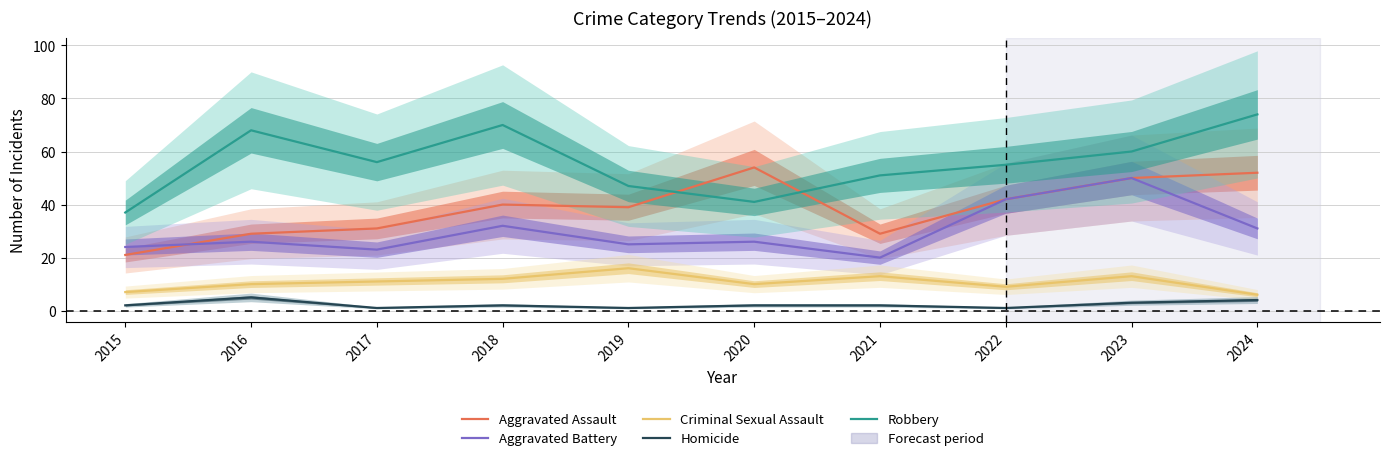

Which label corresponds to the largest value in the chart?

2024